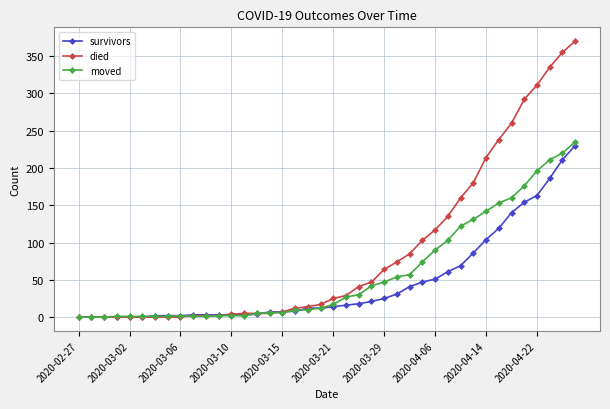

Rank the series by their maximum value, from highest to lowest.

died, moved, survivors